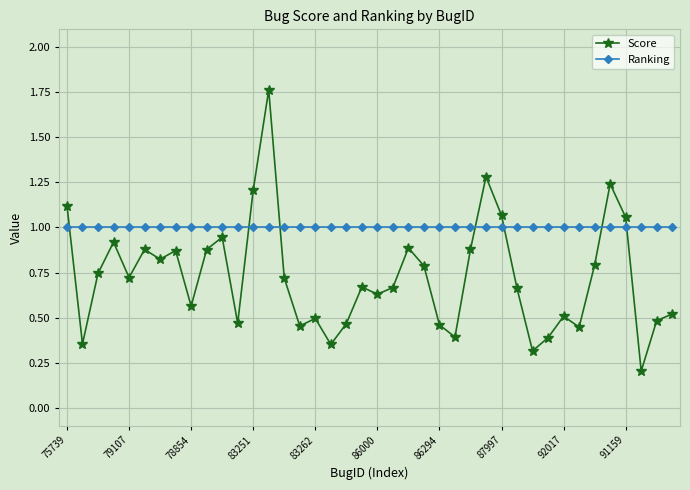

In Score, how many points are lower than both neighbors (excluding endpoints)?

12